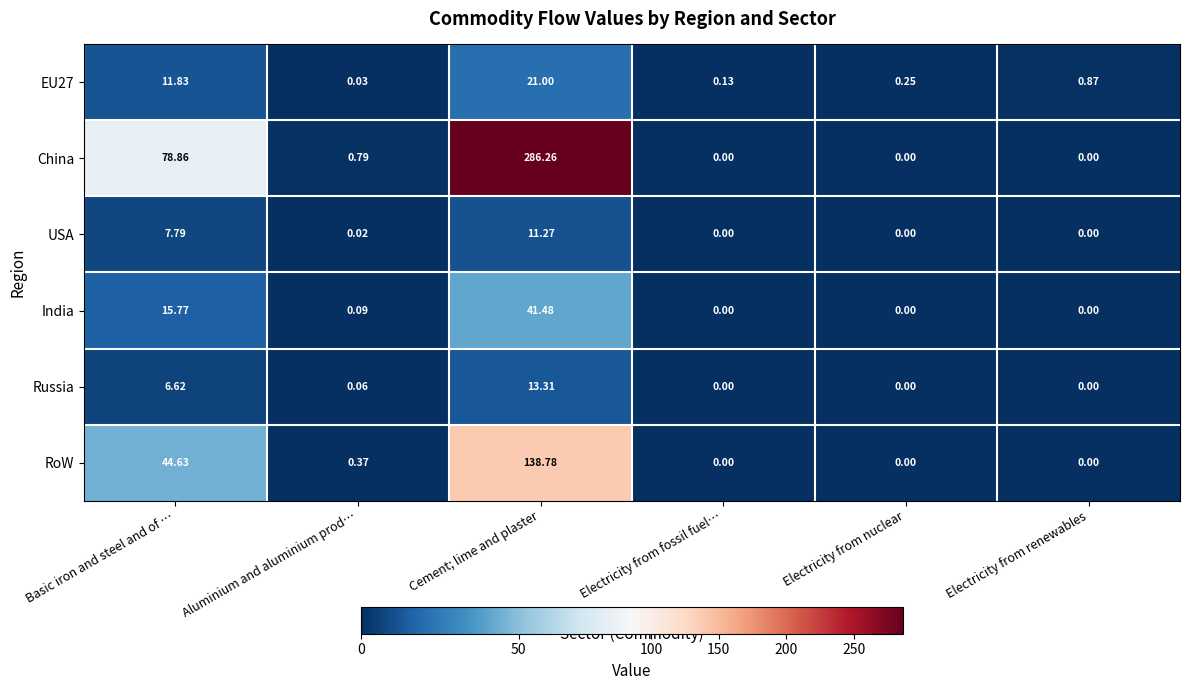

Rank the series by their maximum value, from highest to lowest.

China, RoW, India, EU27, Russia, USA